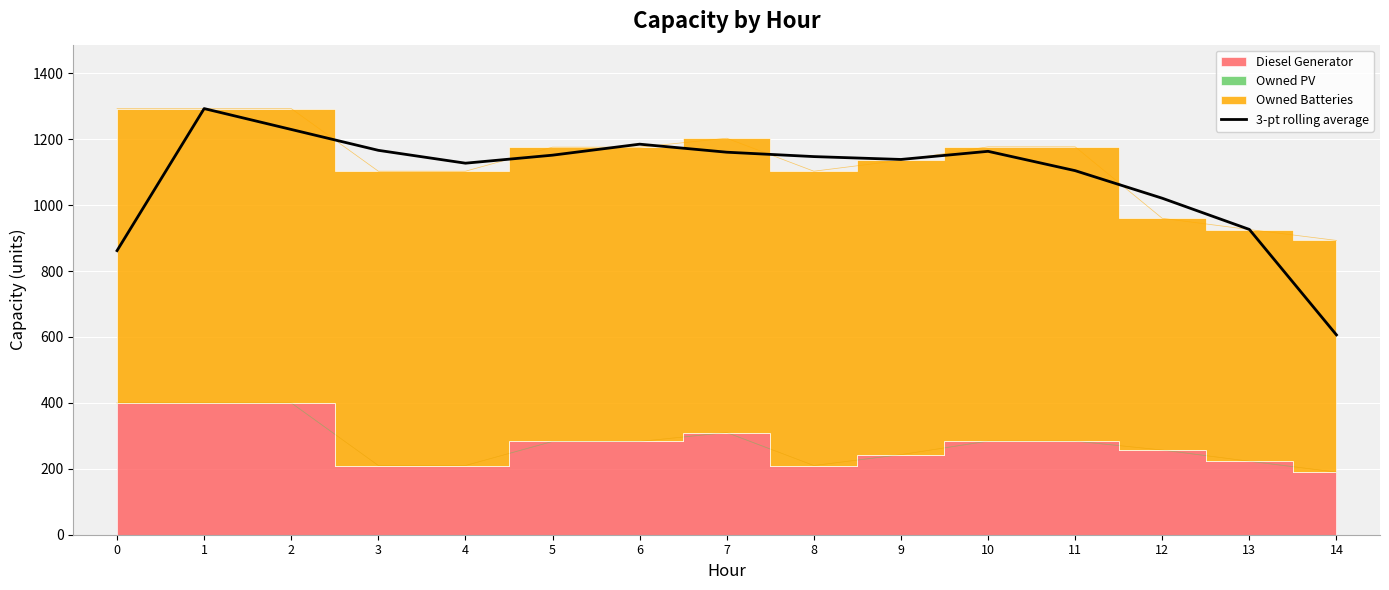

What is the difference between the maximum and minimum values?

686.7